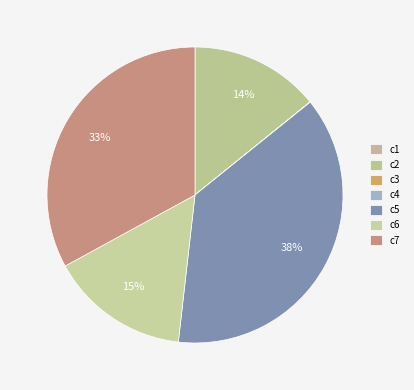

To the nearest percent, what is the combined percentage of c7 and c1?

33%